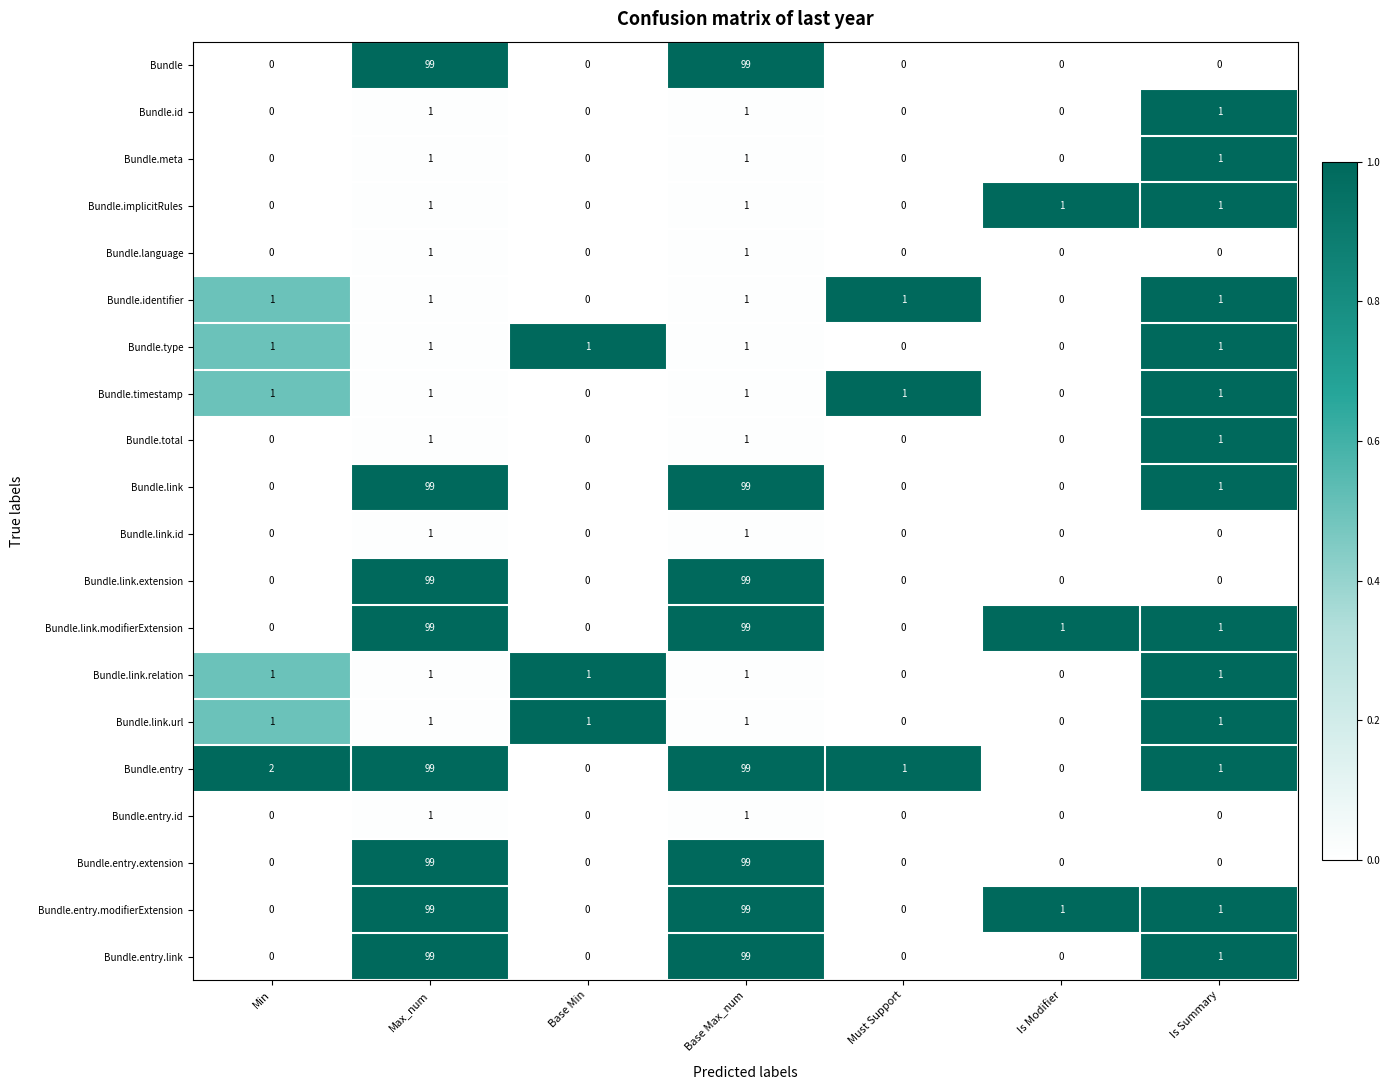

What is the sum of all Bundle.entry.modifierExtension values?

200